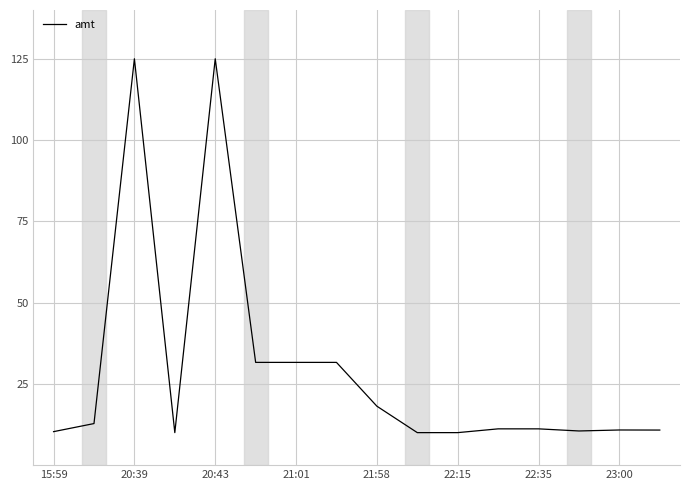

What is the maximum value shown in the chart?

125.0